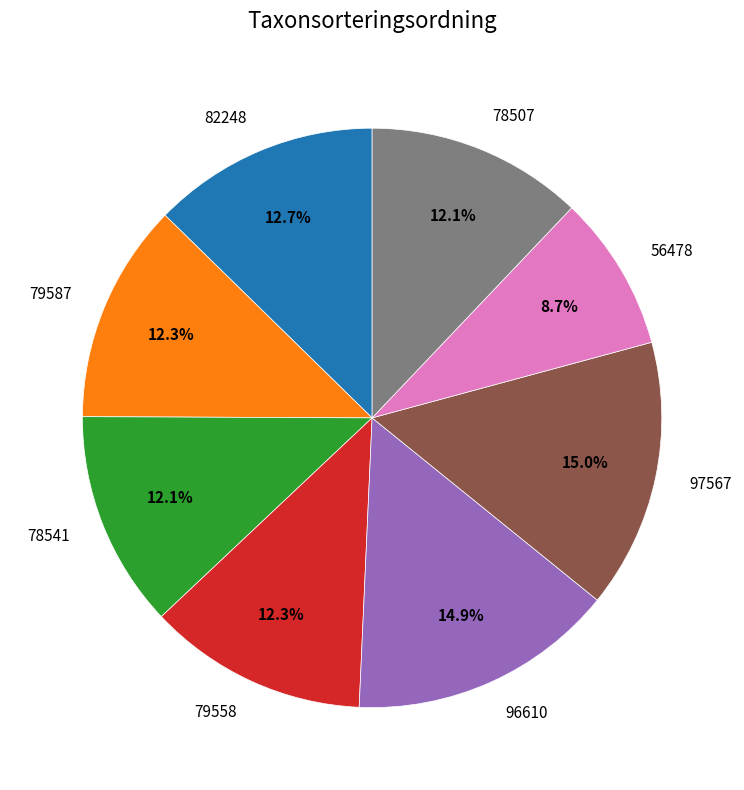

What is the ratio of the value at 82248 to the value at 78507?

1.0